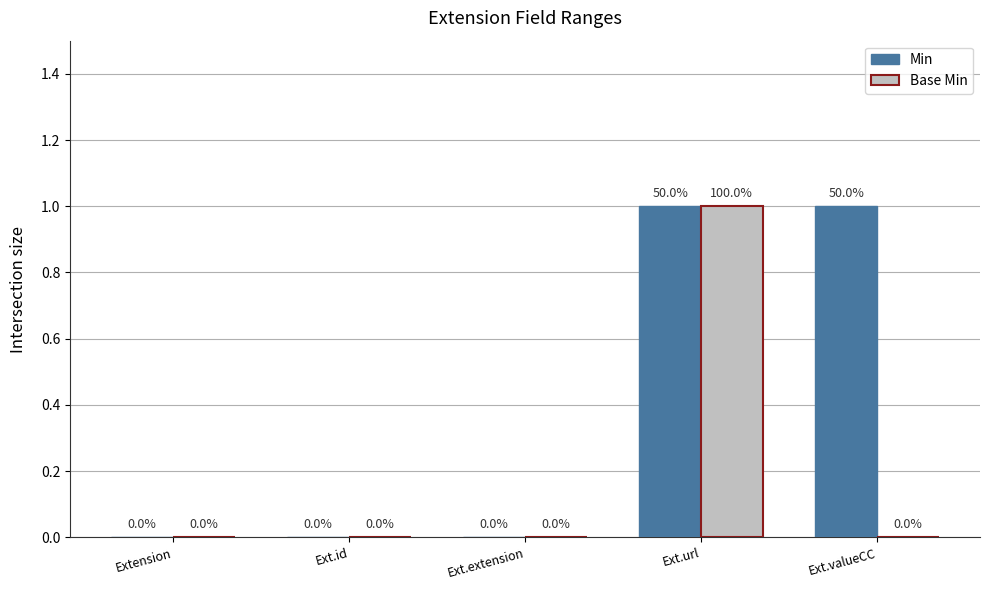

Reading right to left, extract all data points from this chart.

Min: 1	1	0	0	0
Base Min: 0	1	0	0	0